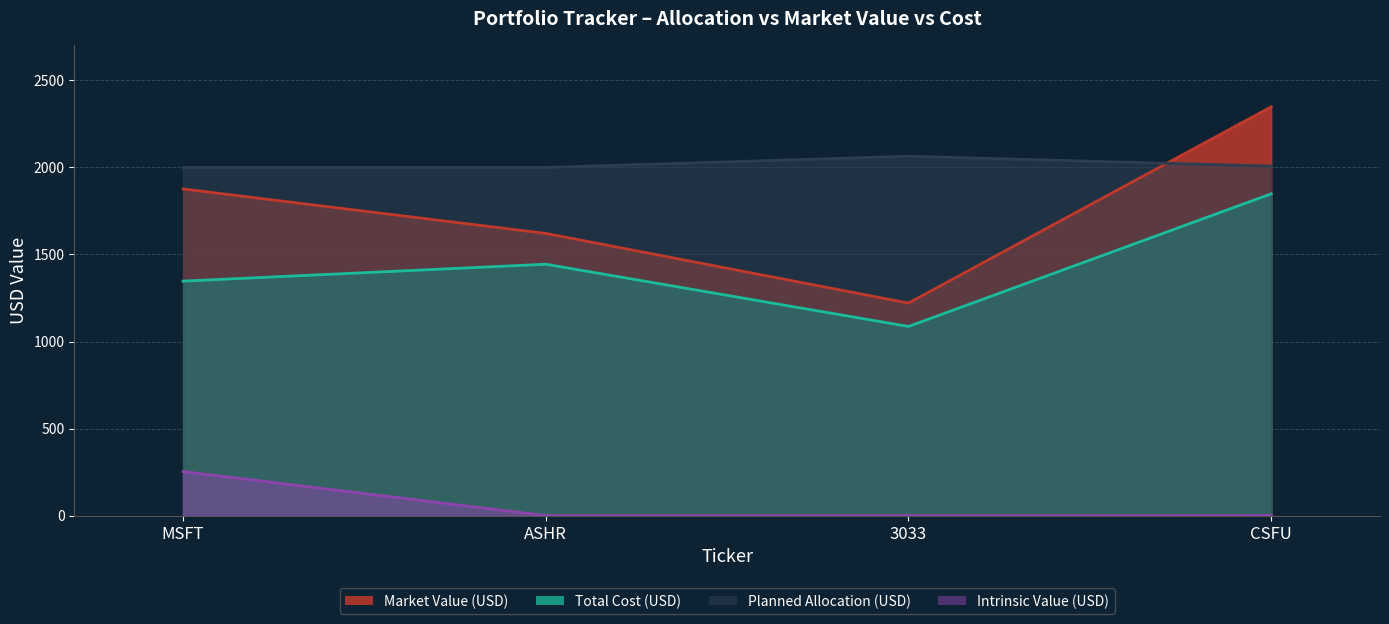

Which series has the widest spread of values?

Market Value (USD)